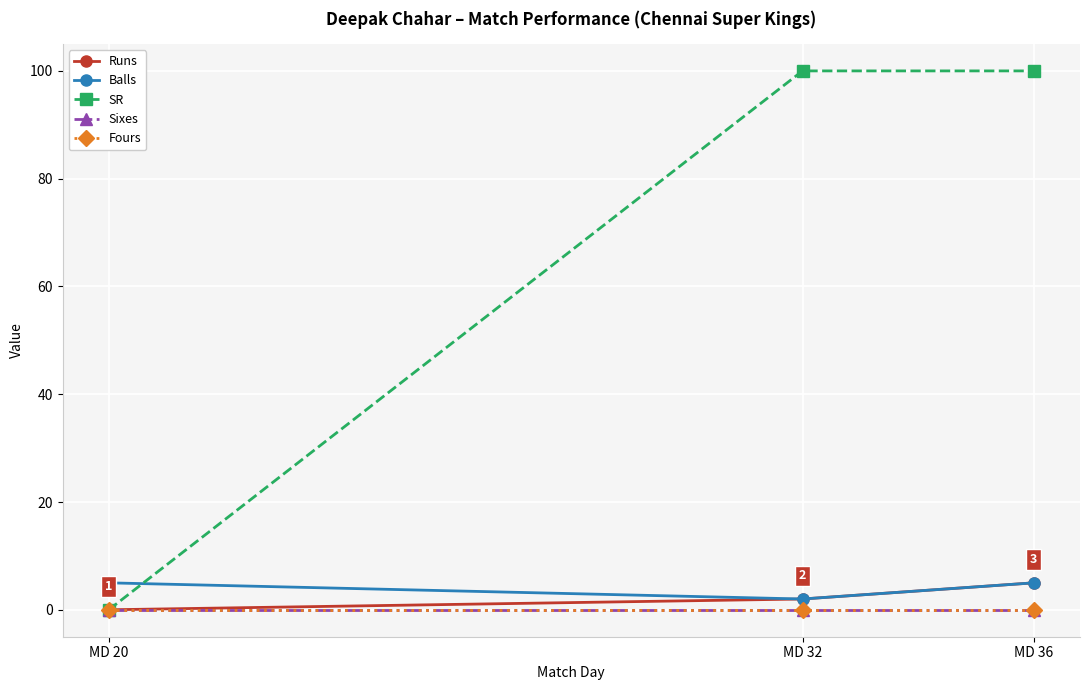

Reading left to right, what are all the values shown in this chart?

Runs: MD 20=0	MD 32=2	MD 36=5
Balls: MD 20=5	MD 32=2	MD 36=5
SR: MD 20=0	MD 32=100	MD 36=100
Sixes: MD 20=0	MD 32=0	MD 36=0
Fours: MD 20=0	MD 32=0	MD 36=0